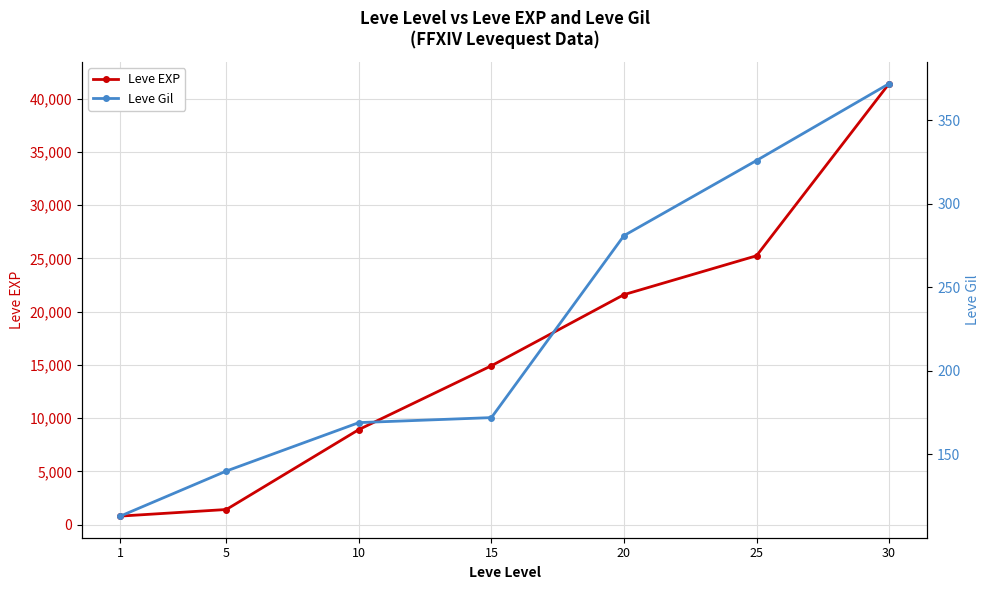

Which series has the widest spread of values?

Leve EXP